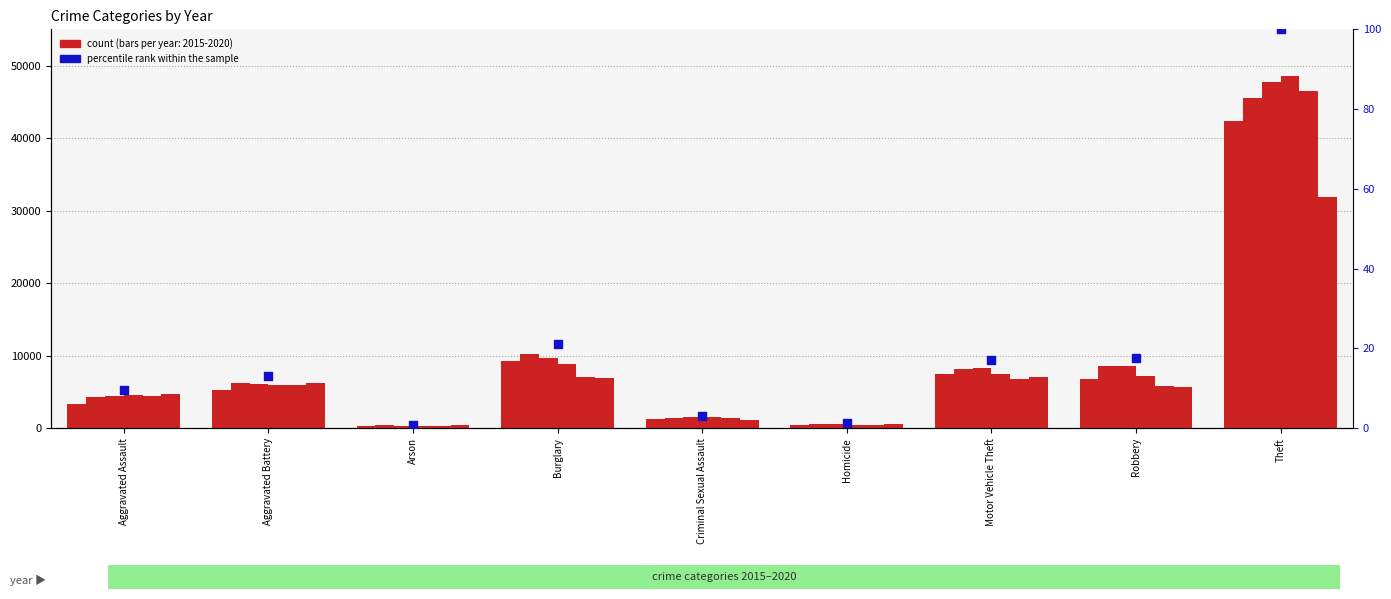

What is the change in value from Aggravated Battery to Robbery?

+4.6